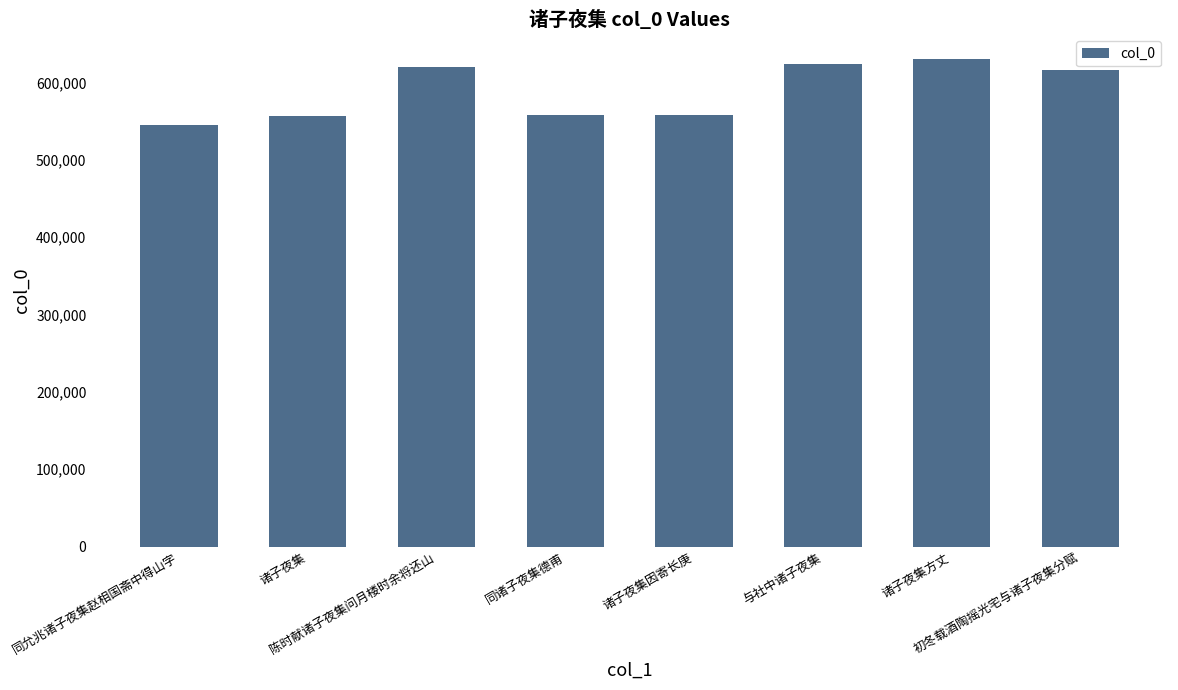

How many data points are less than 615901?

4